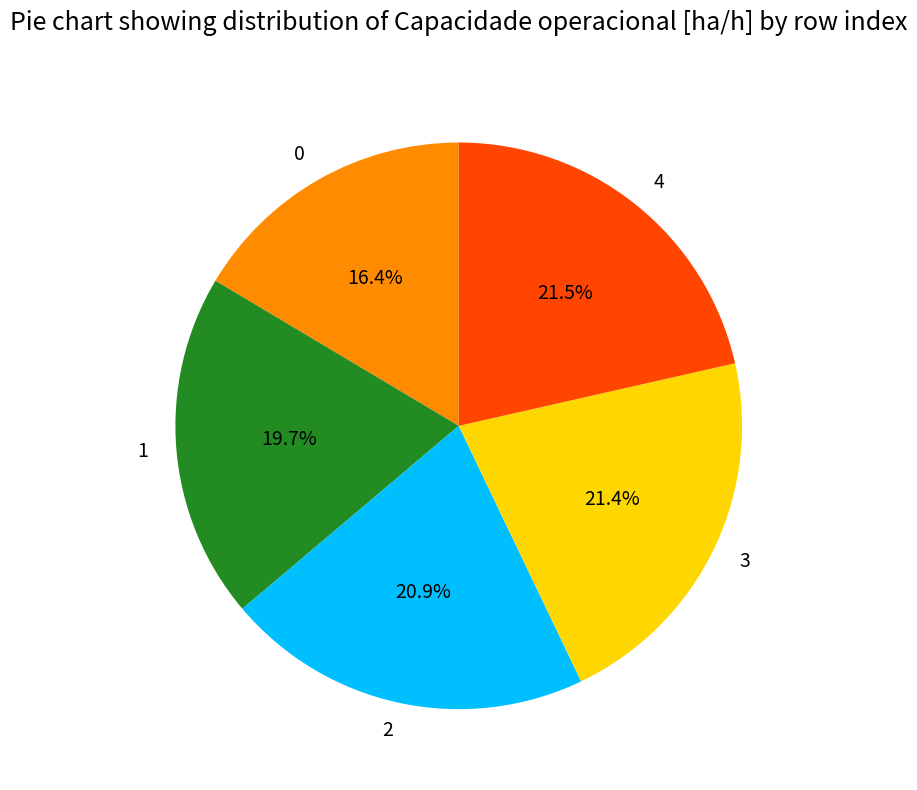

Does any single category account for the majority?

No